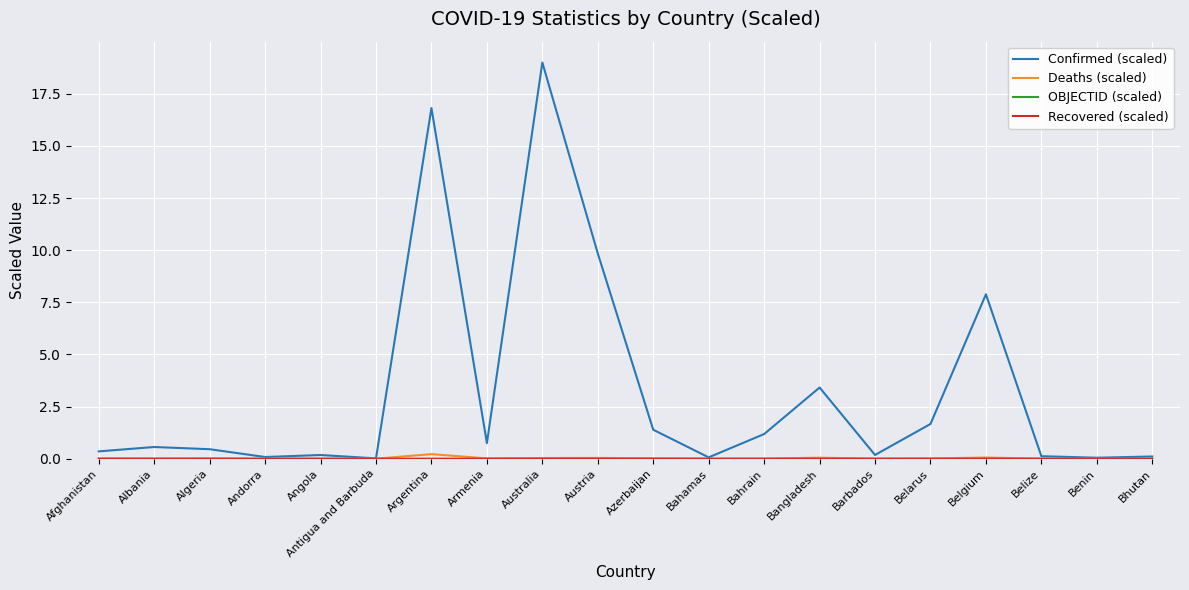

Is the value of Deaths (scaled) at Belgium greater than the value of Confirmed (scaled) at Bahrain?

No